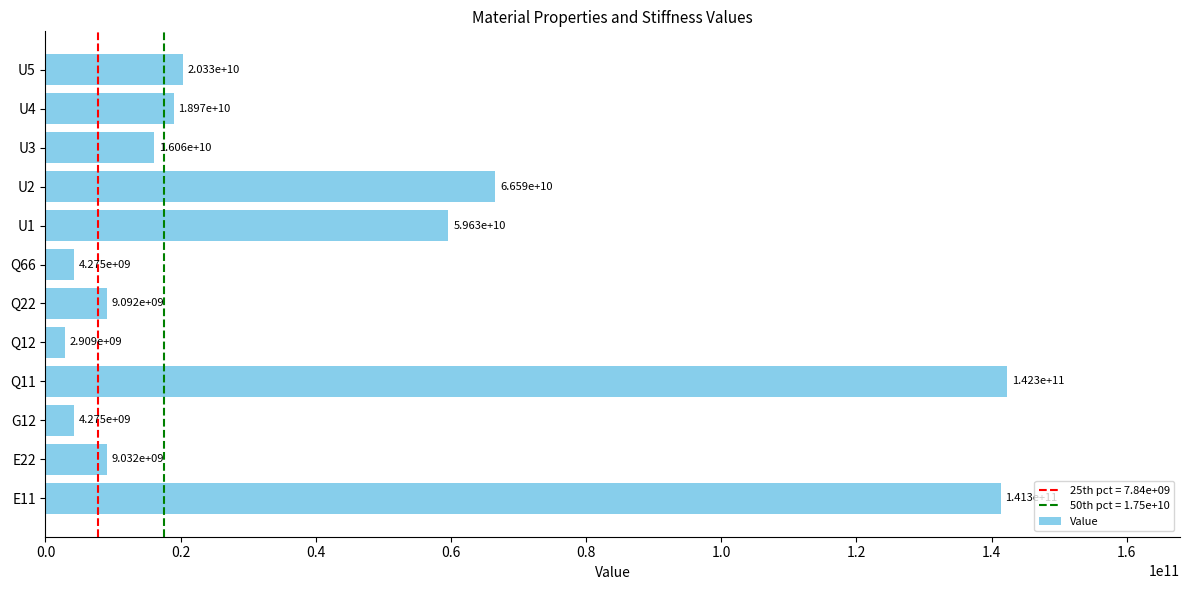

What is the difference between the second highest and minimum values?

138432954473.4